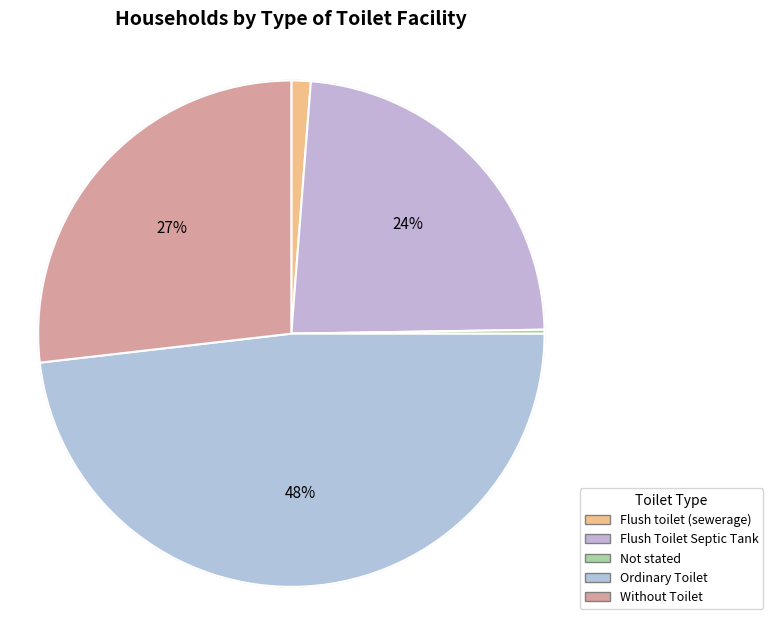

What percentage is NOT represented by Flush toilet (sewerage)?

98.8%